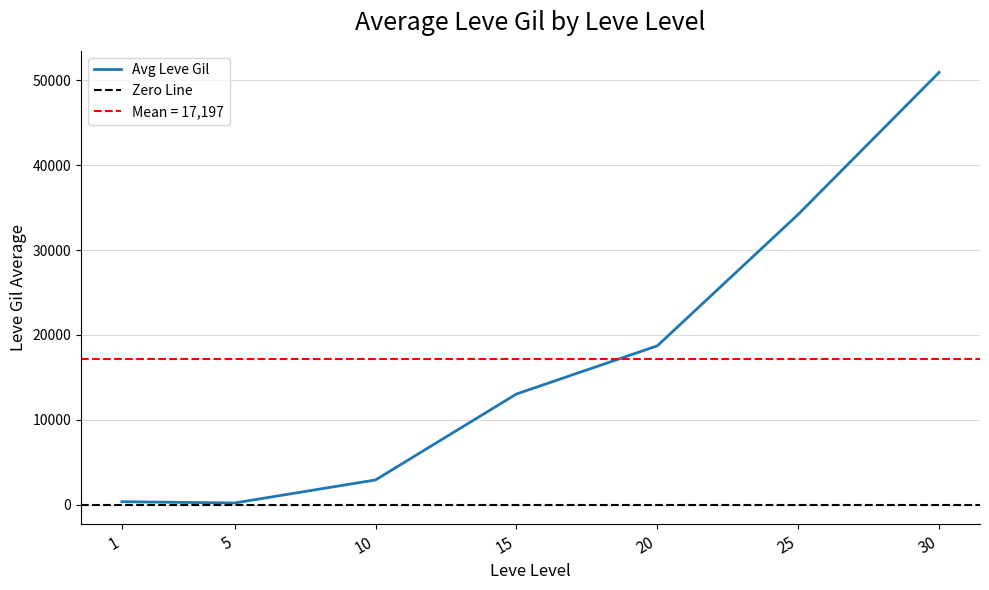

Rank the categories by value from highest to lowest.

30, 25, 20, 15, 10, 1, 5